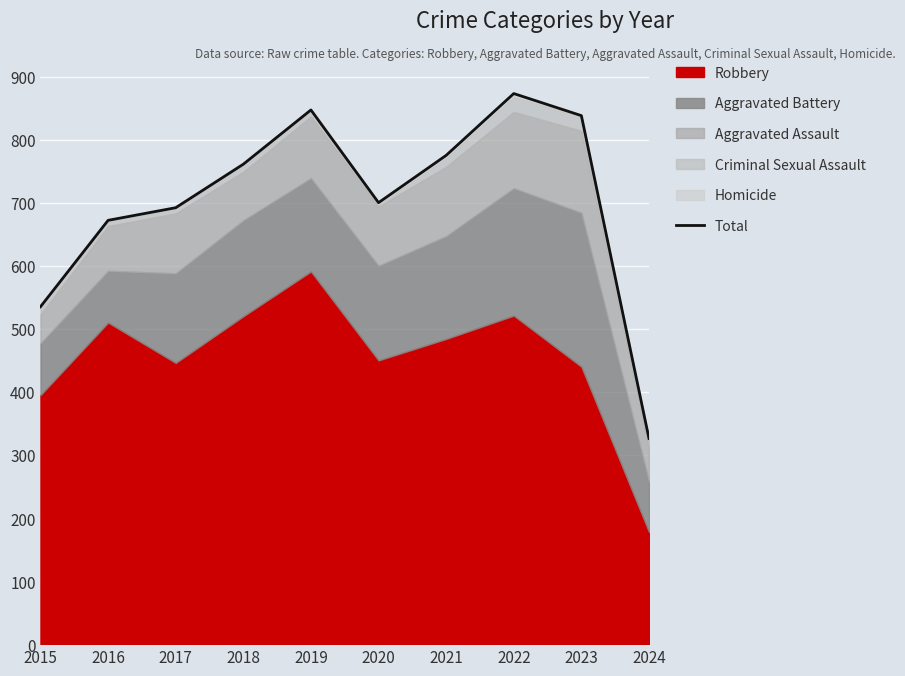

Does the chart display data point markers on the line(s)?

No